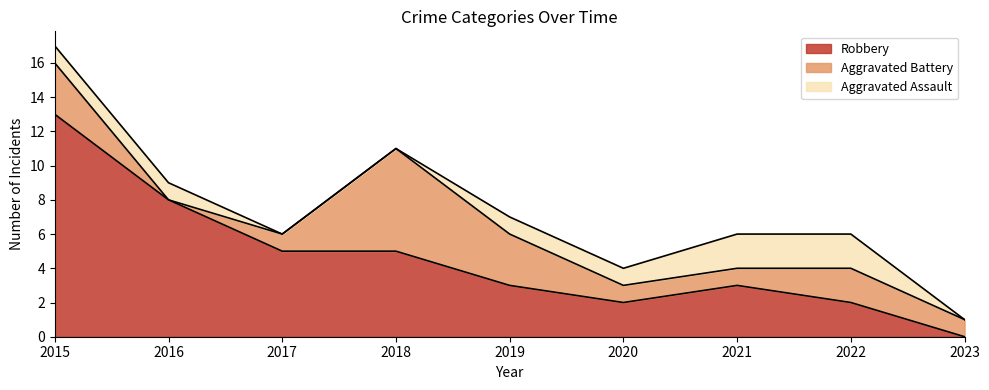

Where does the Aggravated Battery series first go above 1?

2015